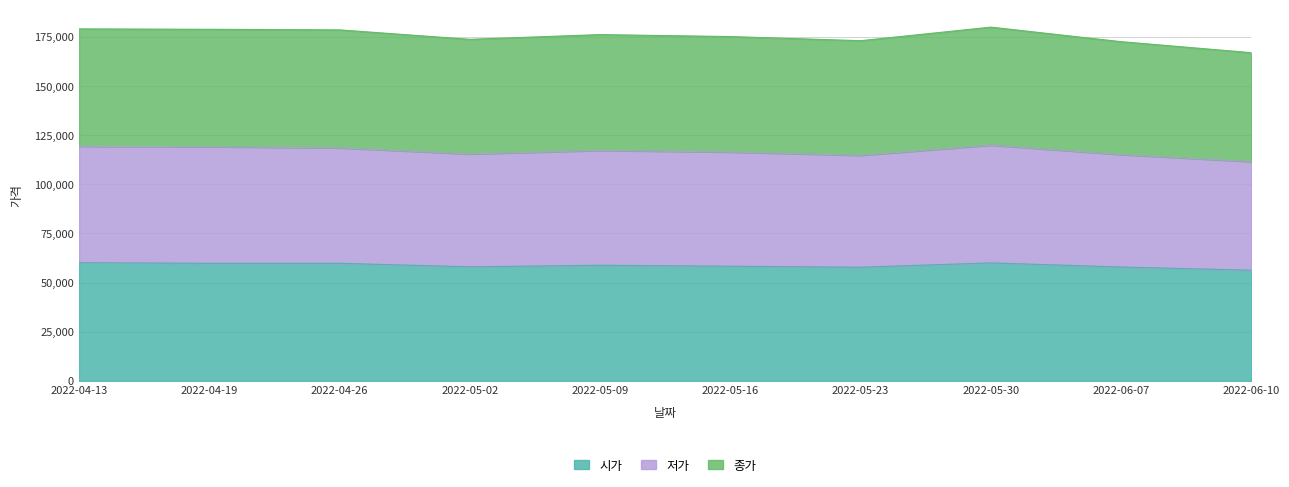

What is the label of the 6th point from the right?

2022-05-09